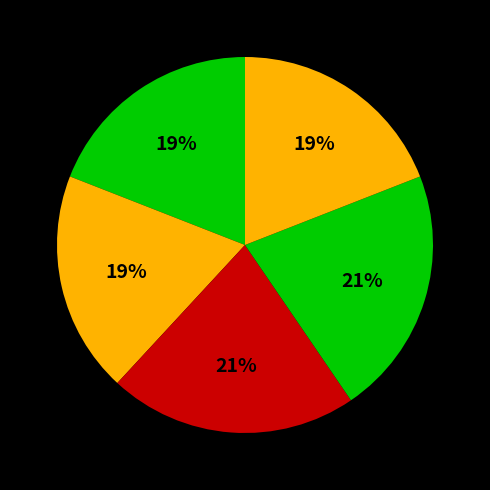

How many segments does this pie chart have?

5